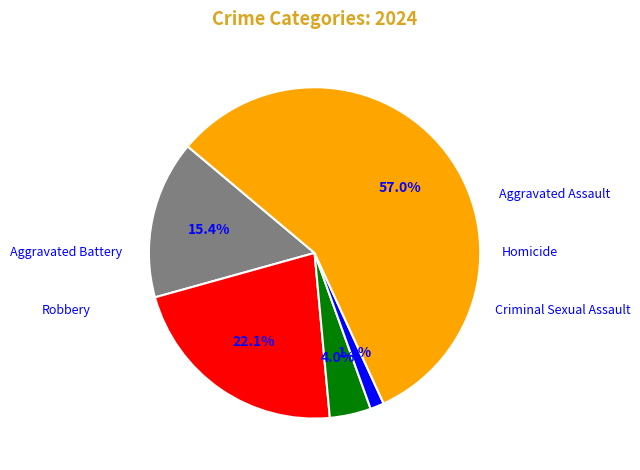

To the nearest percent, what is the average slice percentage?

20%